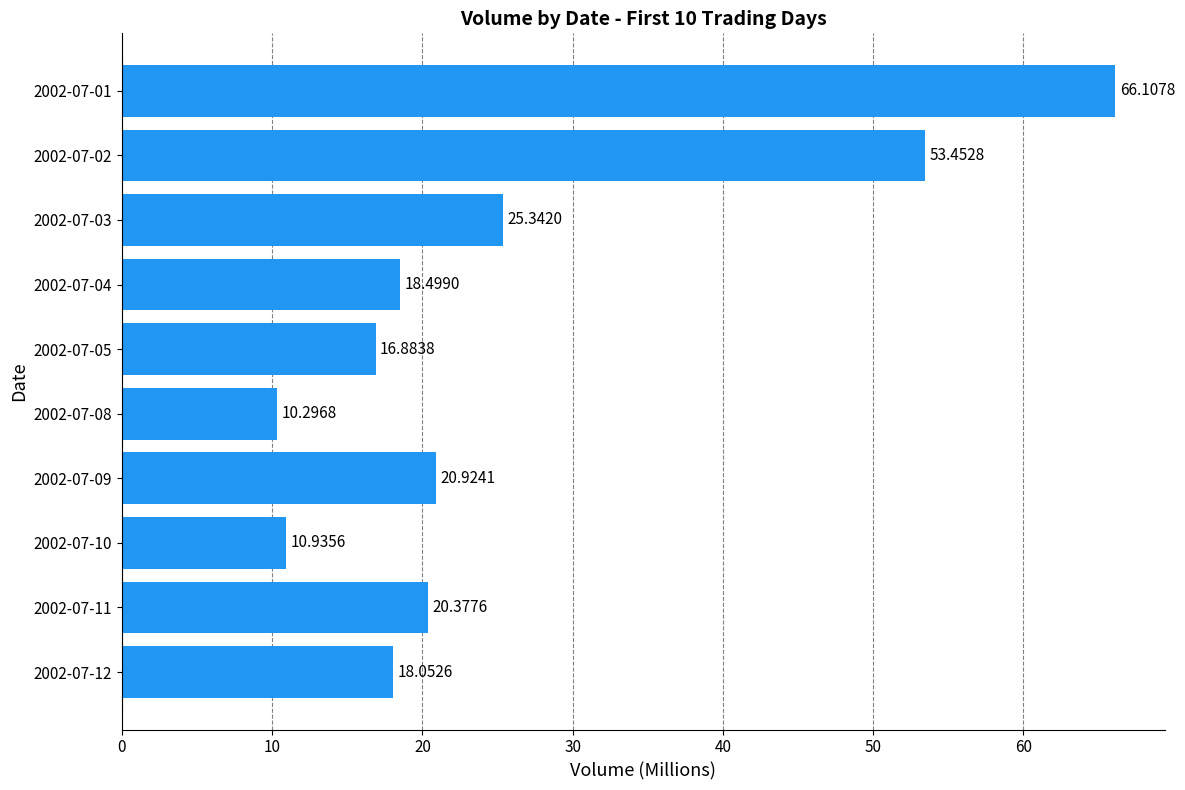

How many categories are shown in the chart?

10